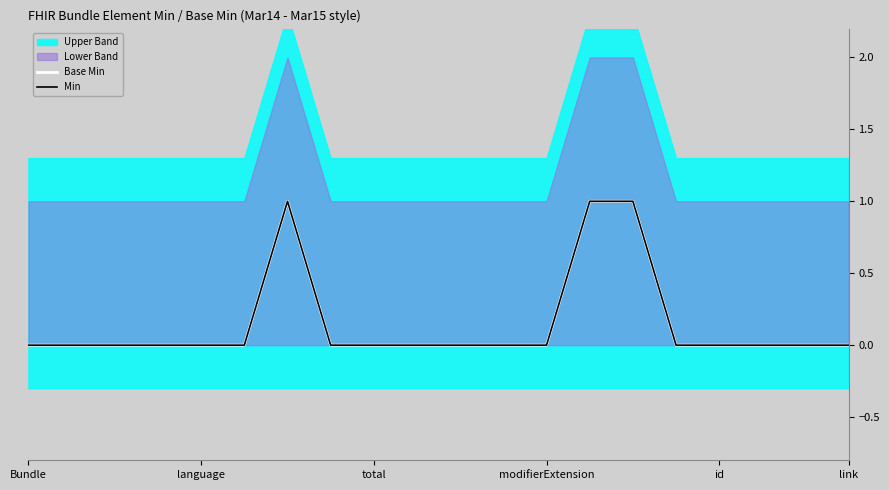

True or false: Base Min and Min cross at least once.

False